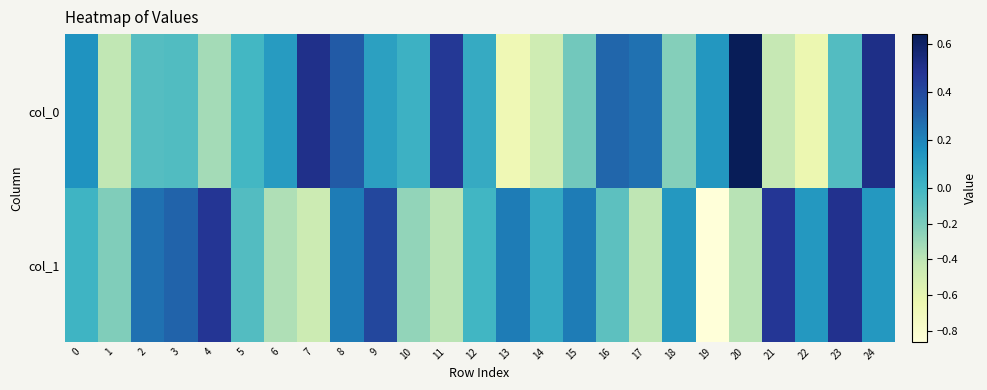

Count the number of data series in this chart.

2